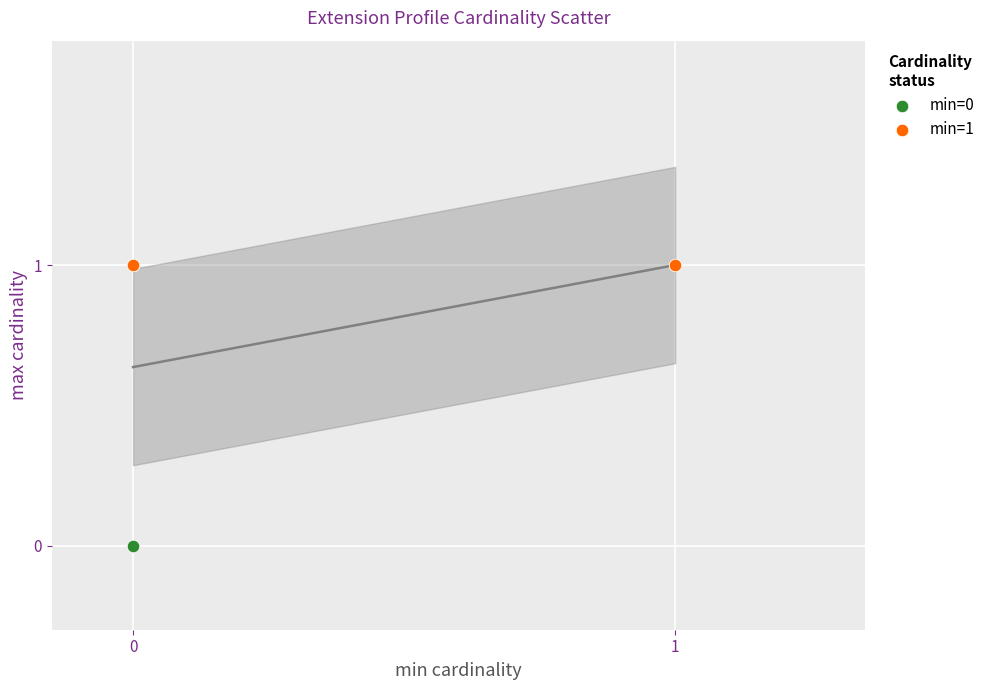

Which series reaches the minimum Y coordinate?

min=0